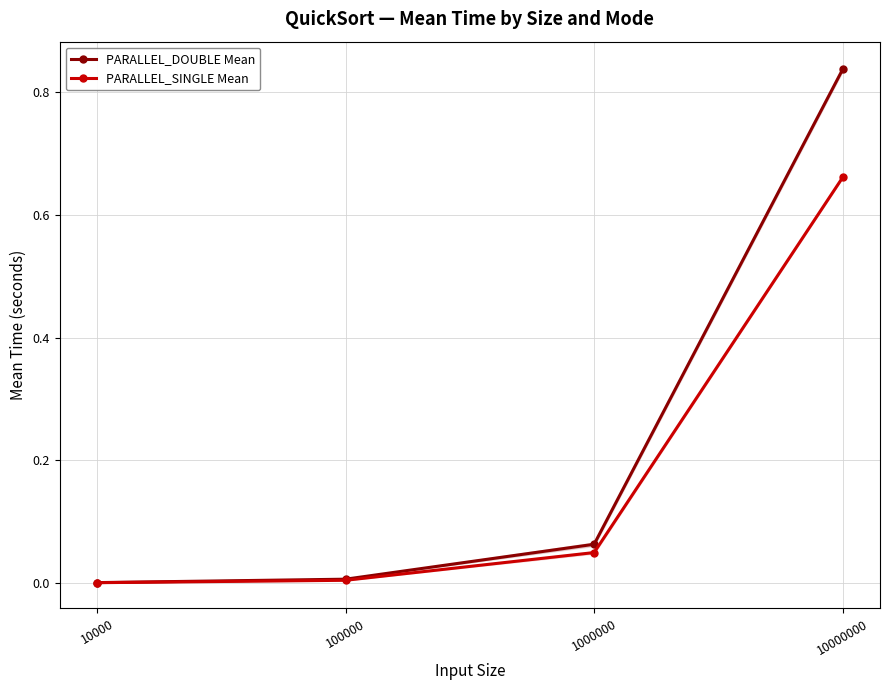

Which series has the largest range (max minus min)?

PARALLEL_DOUBLE Mean